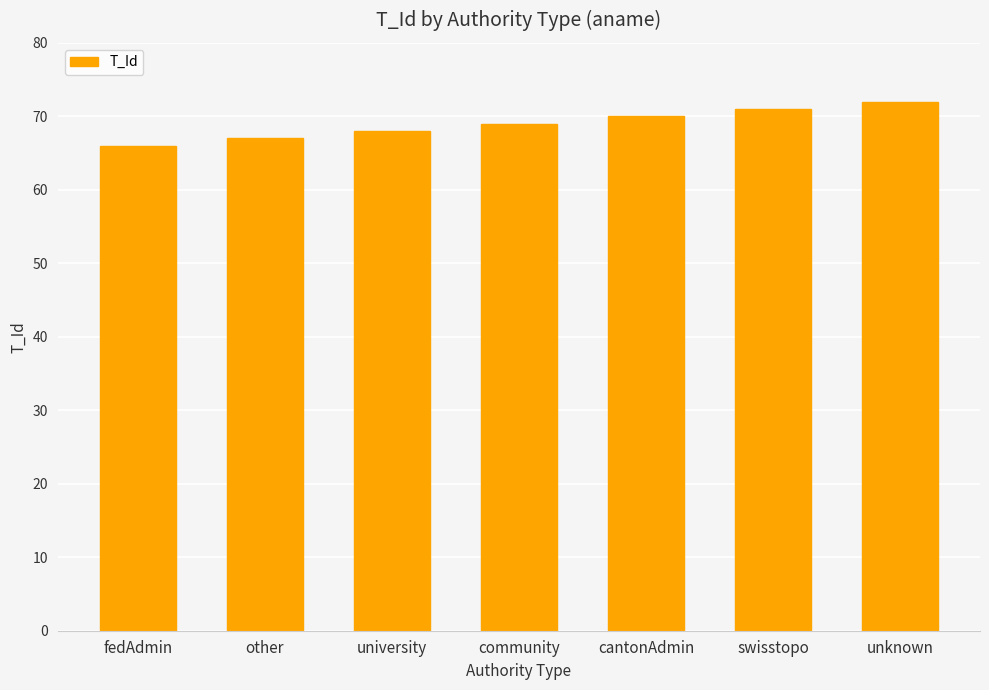

Approximately how many times larger is the value at swisstopo compared to other?

1.1